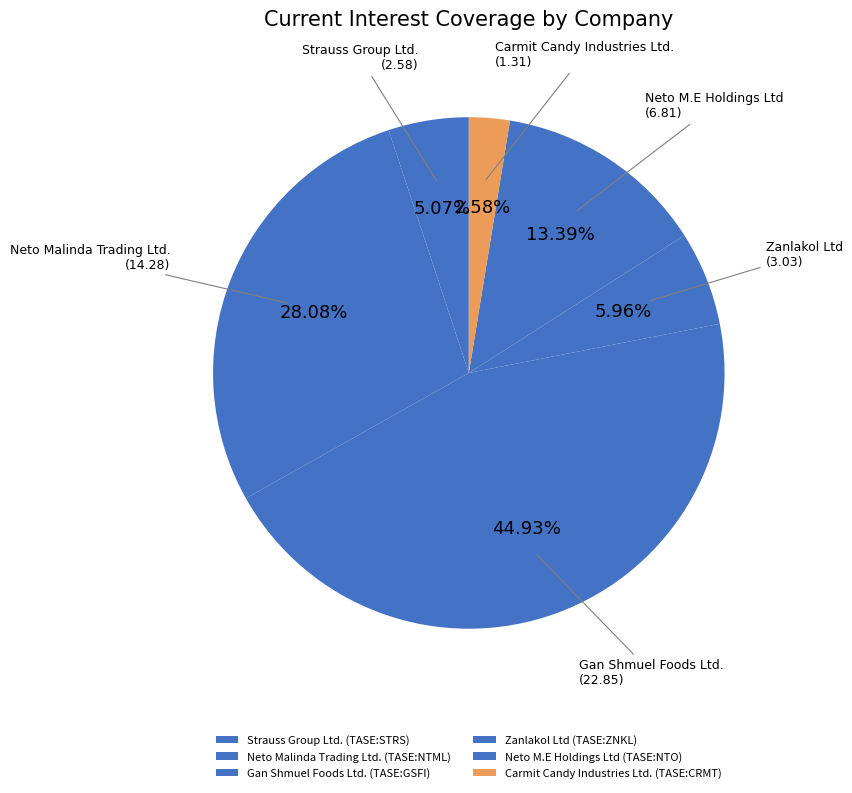

True or false: Zanlakol Ltd (TASE:ZNKL) accounts for 6% of the total.

True